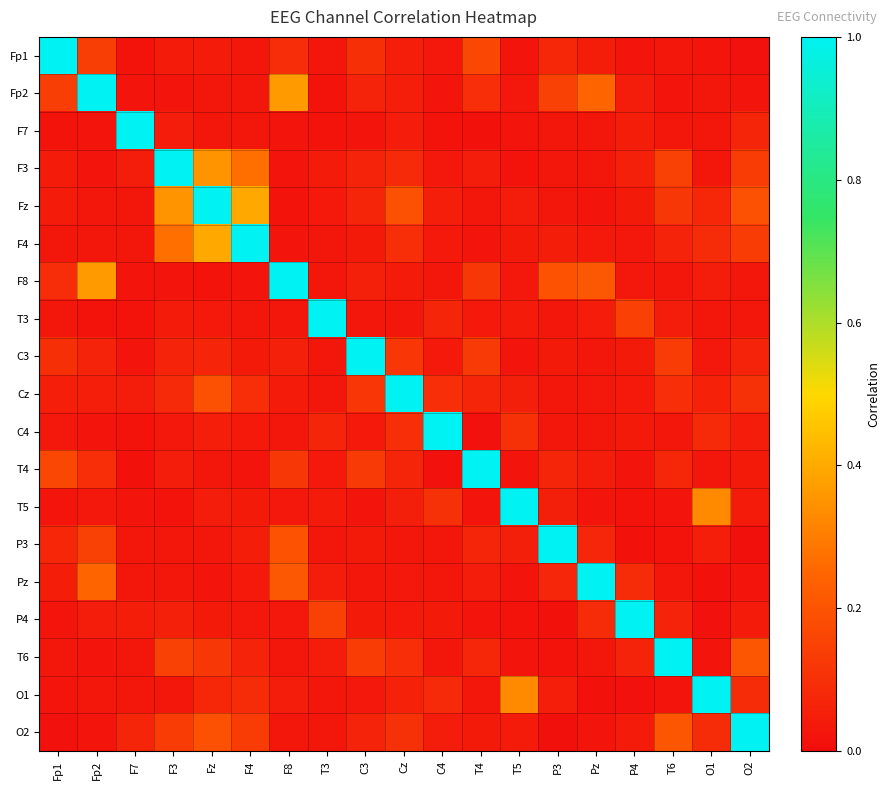

What is the total value across all series at P3?

2.0